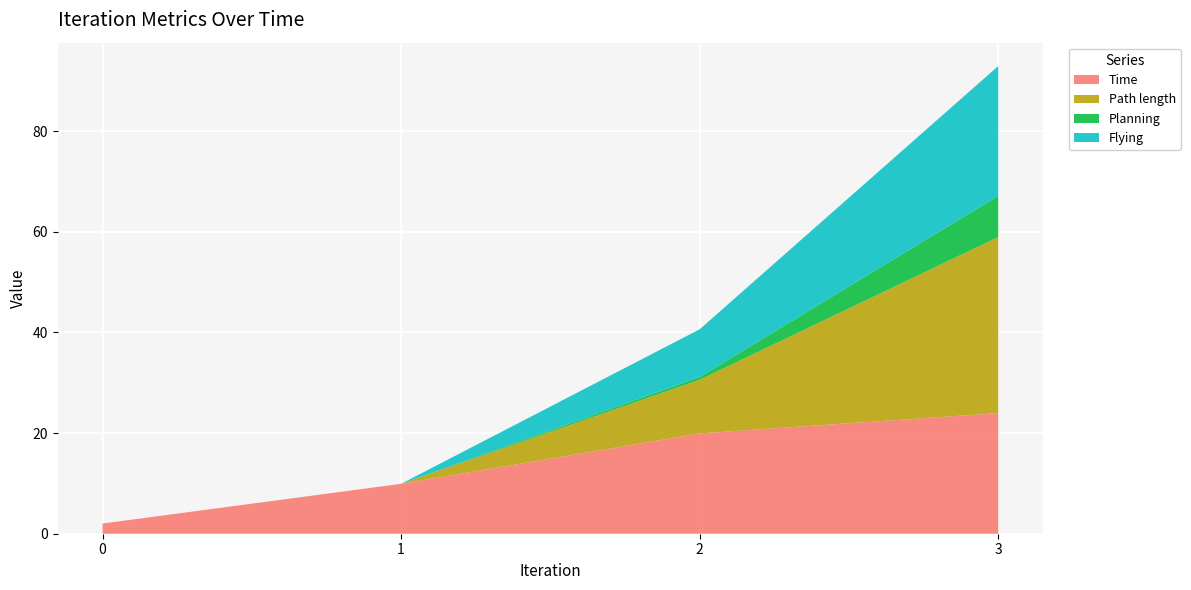

Reading left to right, list all the values displayed in this chart.

Time: 0=2.0	1=9.9	2=19.9	3=24.0
Path length: 0=0.0	1=0.0	2=10.7	3=35.0
Planning: 0=0.0	1=0.0	2=0.5	3=8.2
Flying: 0=0.0	1=0.0	2=9.5	3=25.8